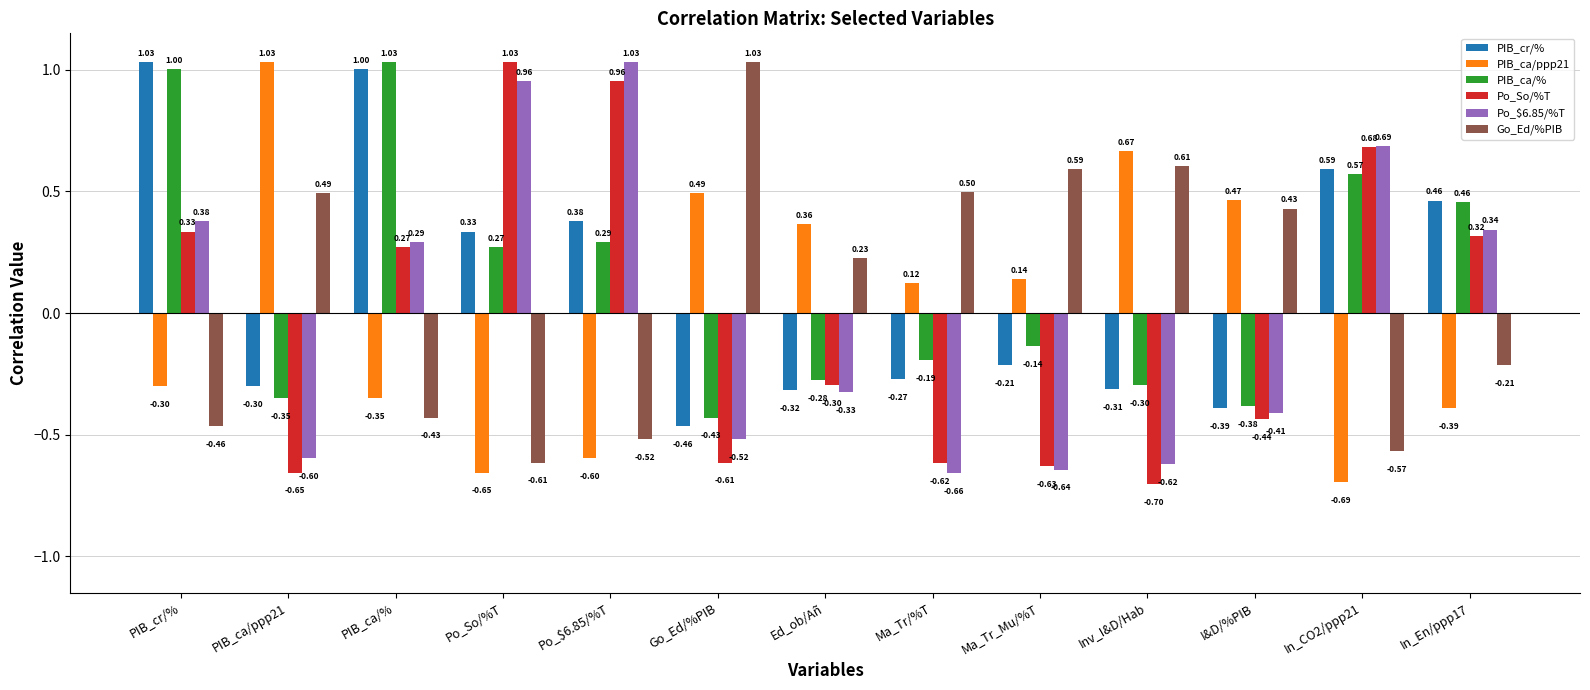

The value of Po_So/%T at Po_So/%T is 1.0. True or false?

True